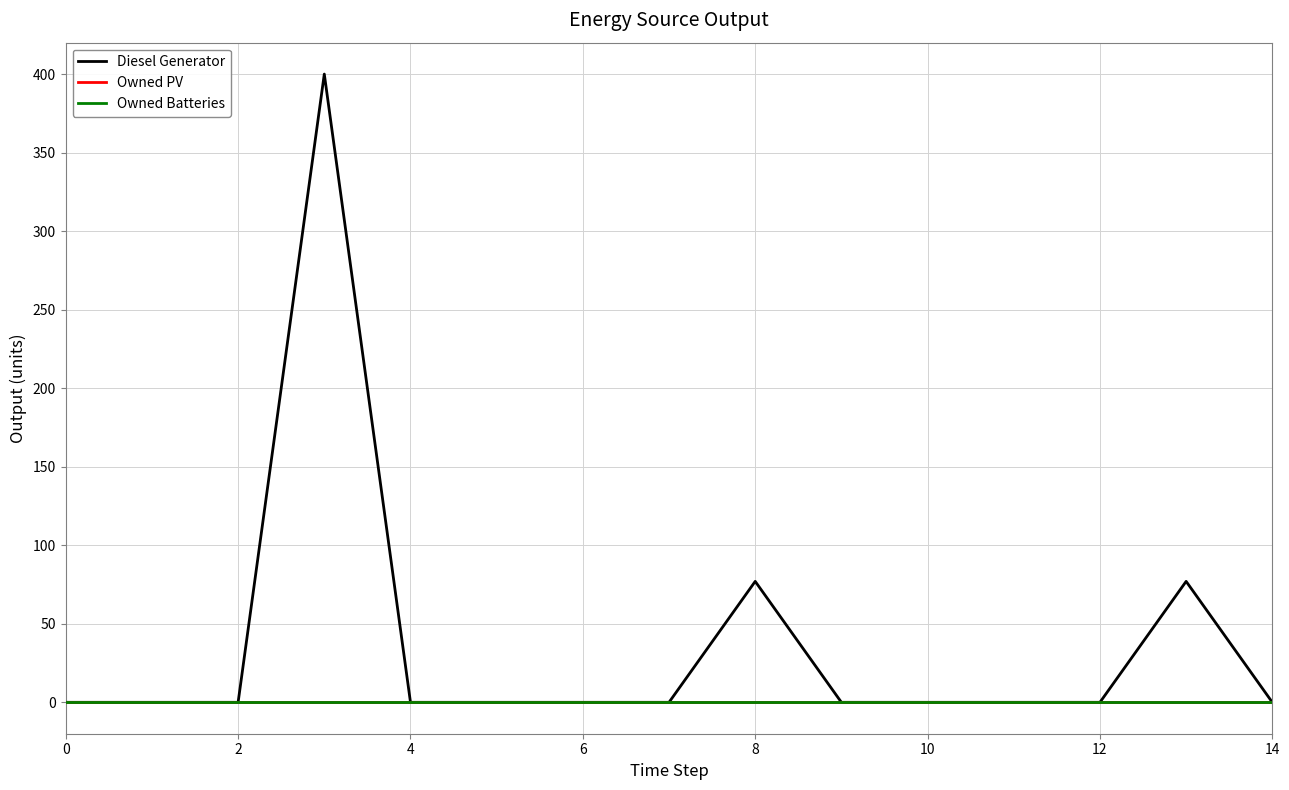

Does the chart have visible grid lines?

Yes